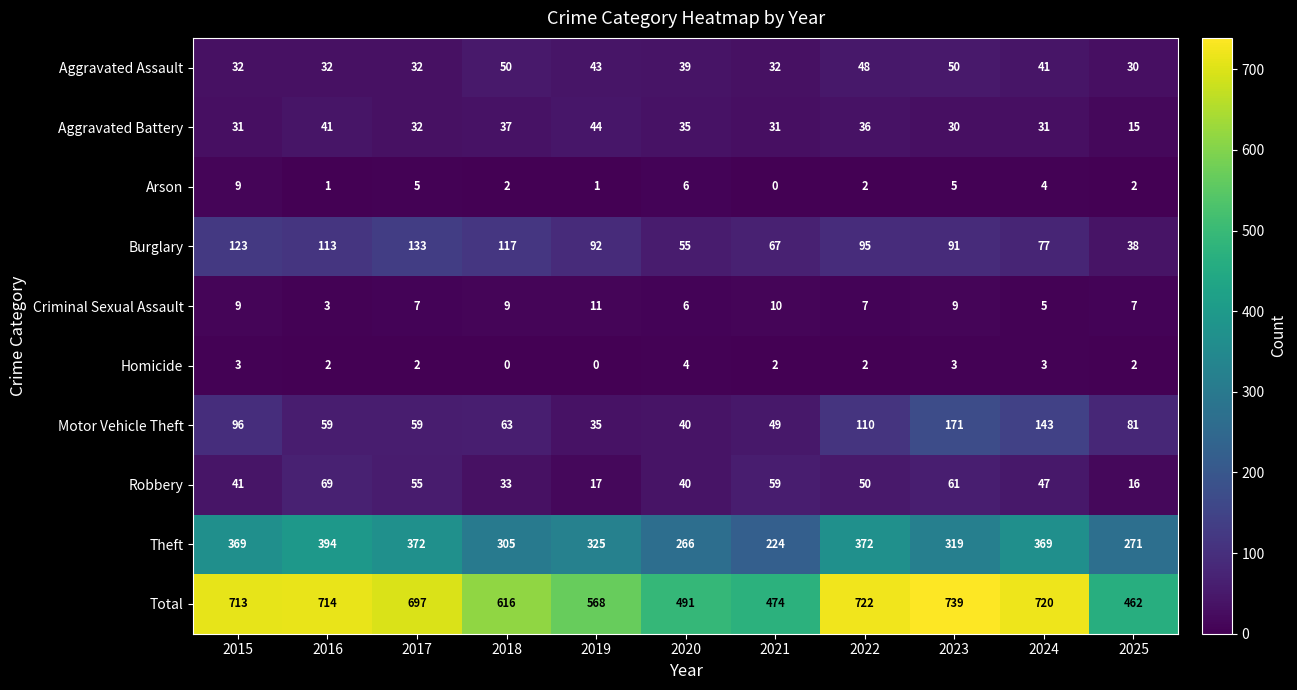

What is the spread (max minus min) of values at 2020?

487